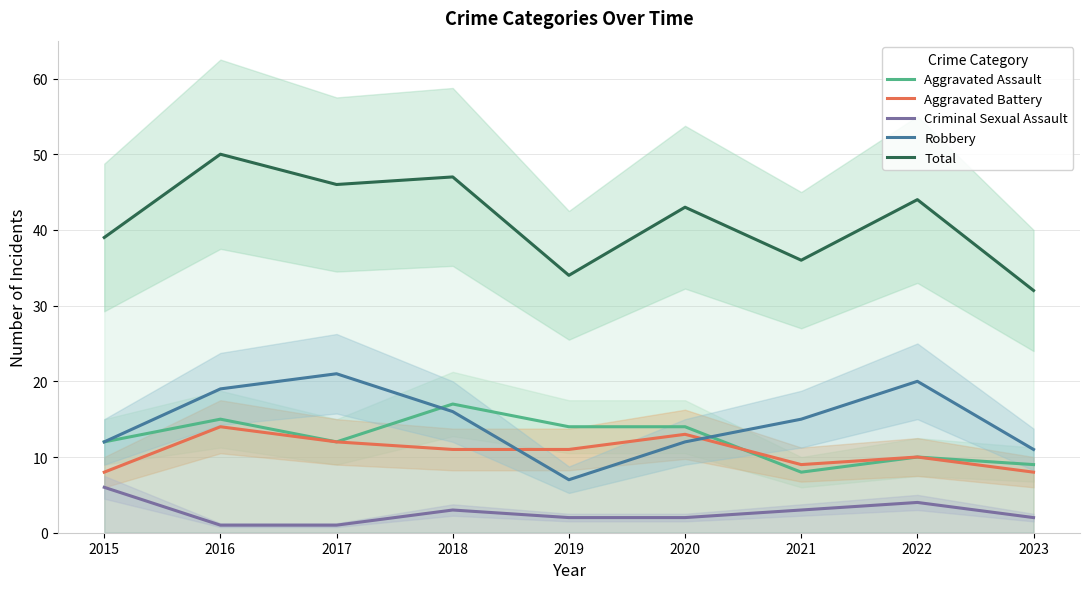

True or false: Aggravated Battery and Aggravated Assault intersect in this chart.

True